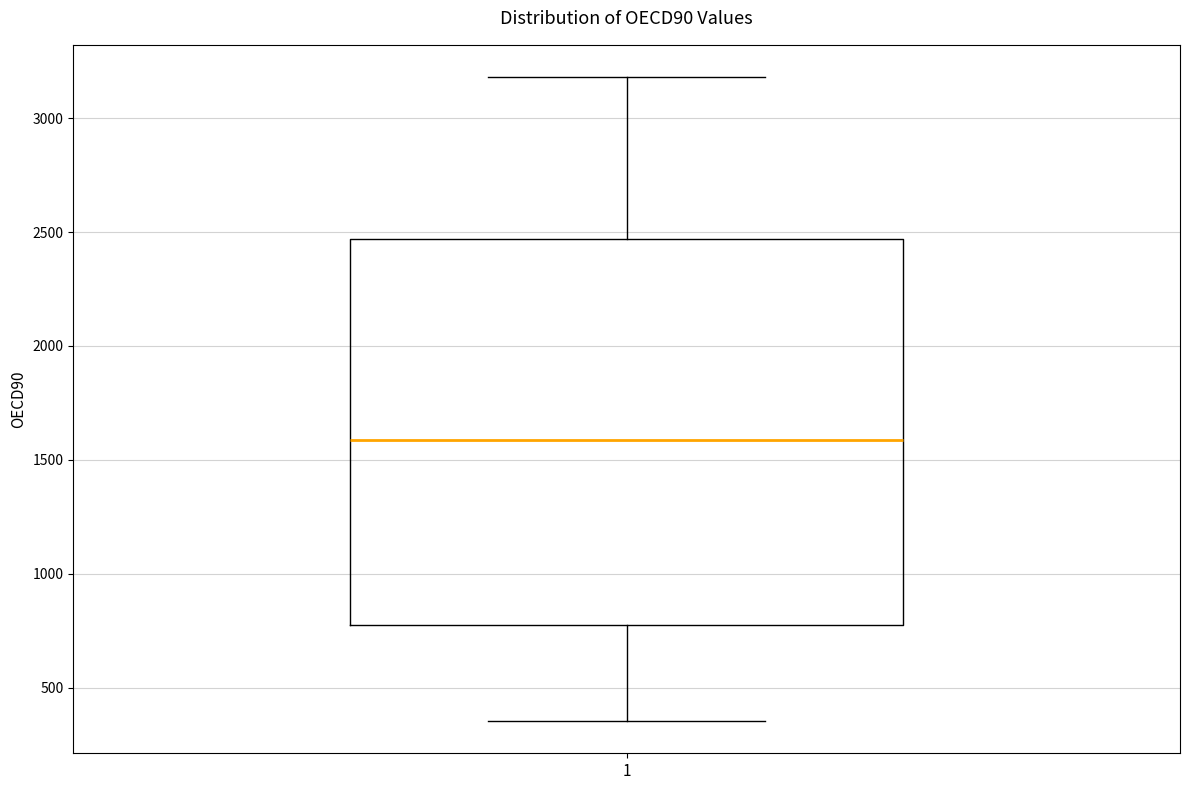

Transcribe this box plot: give where the median line is, the range the box spans, and where the two whiskers end, as read against the y-axis. The values are not printed on the chart, so give them approximately, as read against the axis.

median 1600, box 750 to 2450, whiskers 350 to 3200